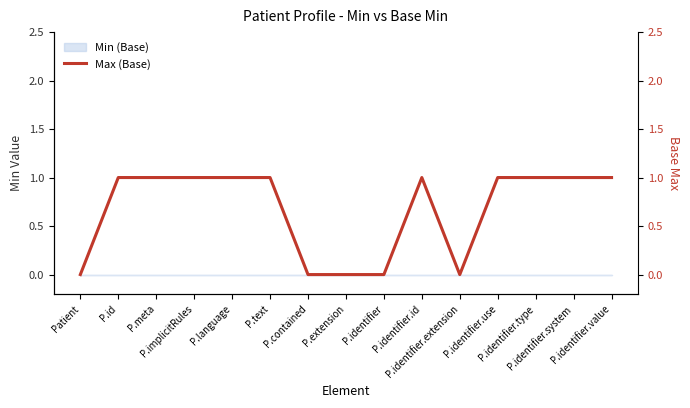

Which label corresponds to the largest value in the chart?

P.id